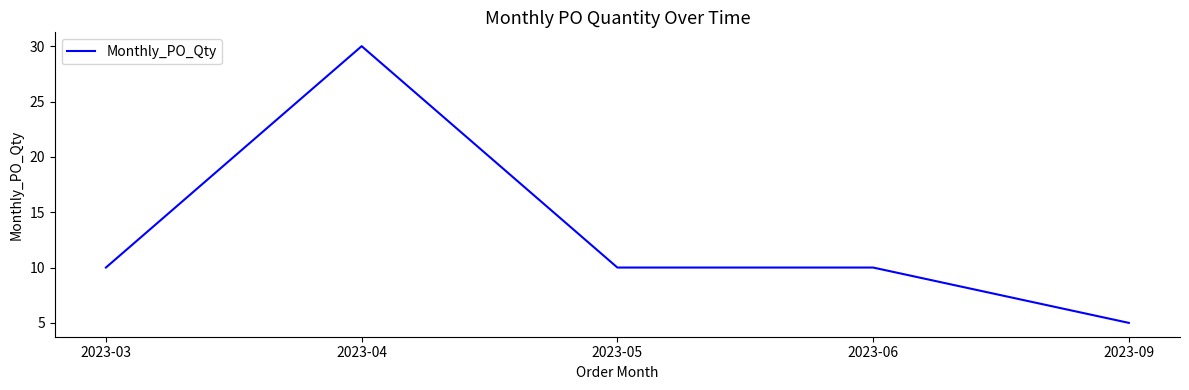

How many distinct data groups are displayed?

1